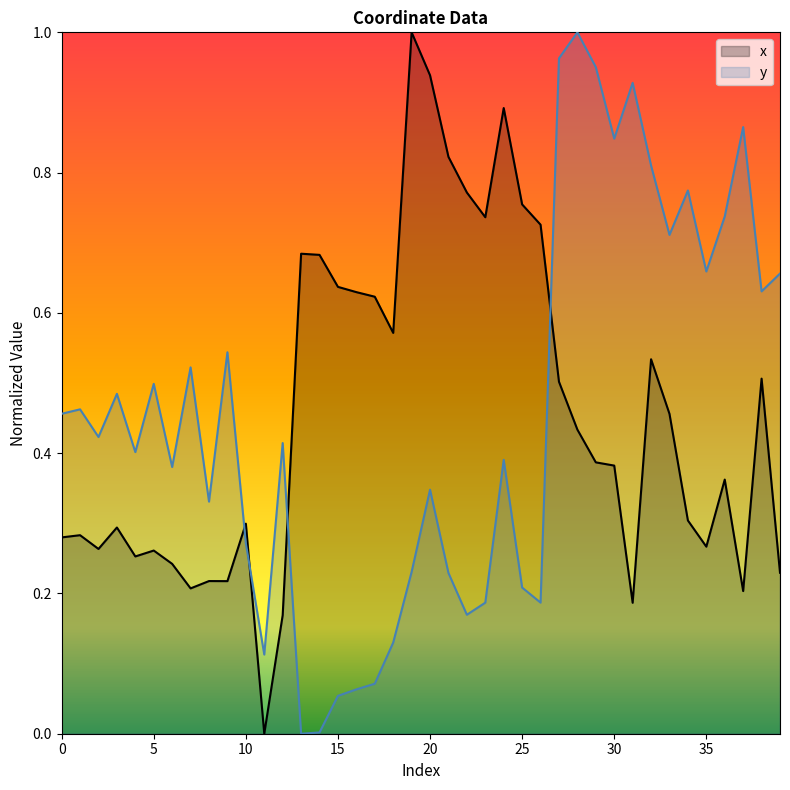

Which series has the widest spread of values?

x